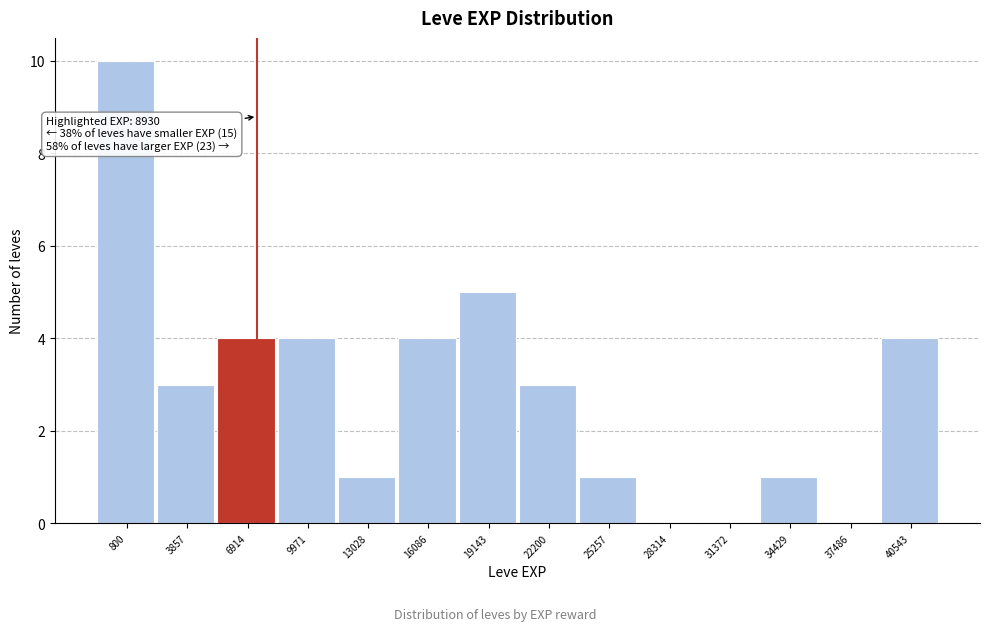

Reading left to right, what are all the values shown in this chart?

800=10	3857=3	6914=4	9971=4	13028=1	16086=4	19143=5	22200=3	25257=1	28314=0	31372=0	34429=1	37486=0	40543=4